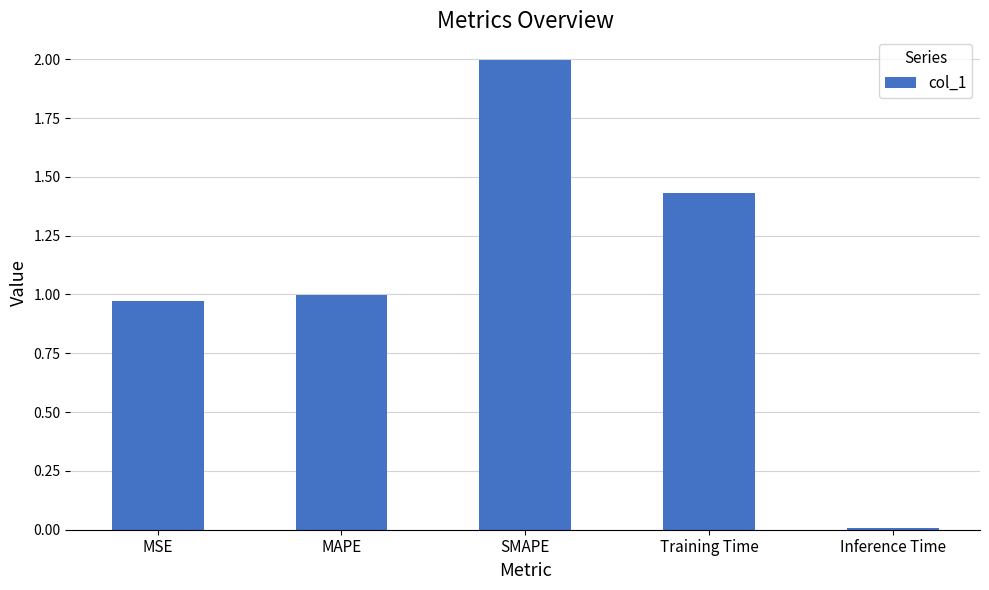

List the labels in order of value, largest first.

SMAPE, Training Time, MAPE, MSE, Inference Time